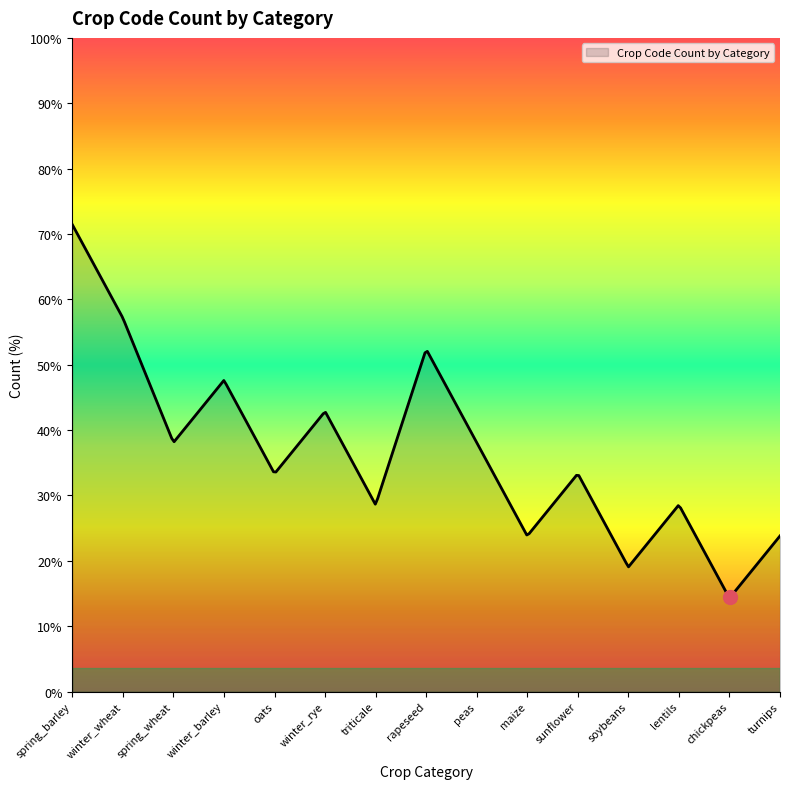

Does the chart have visible grid lines?

No